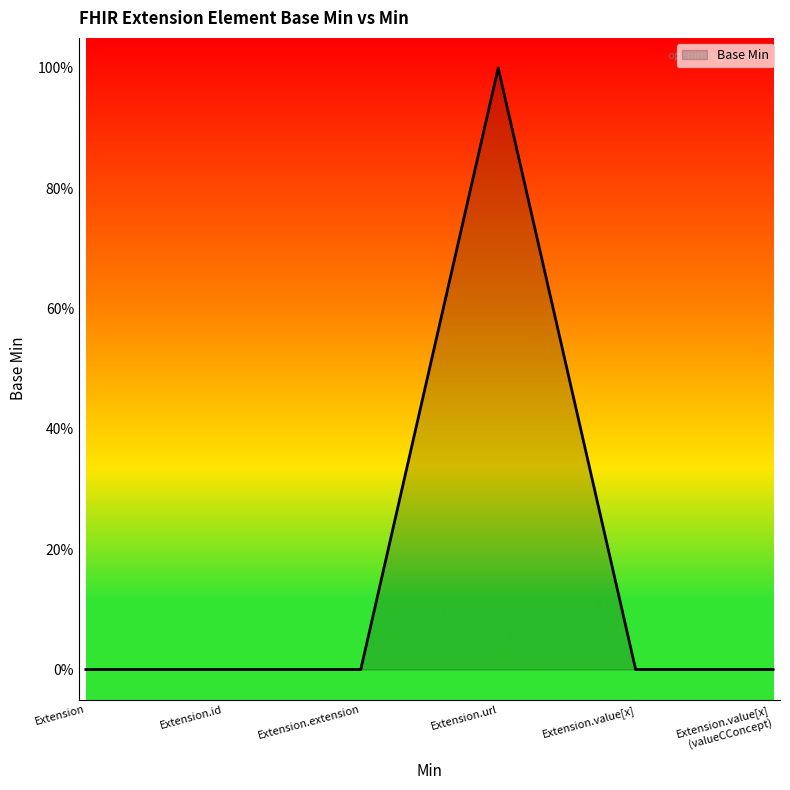

What position from the left is Extension.extension?

3